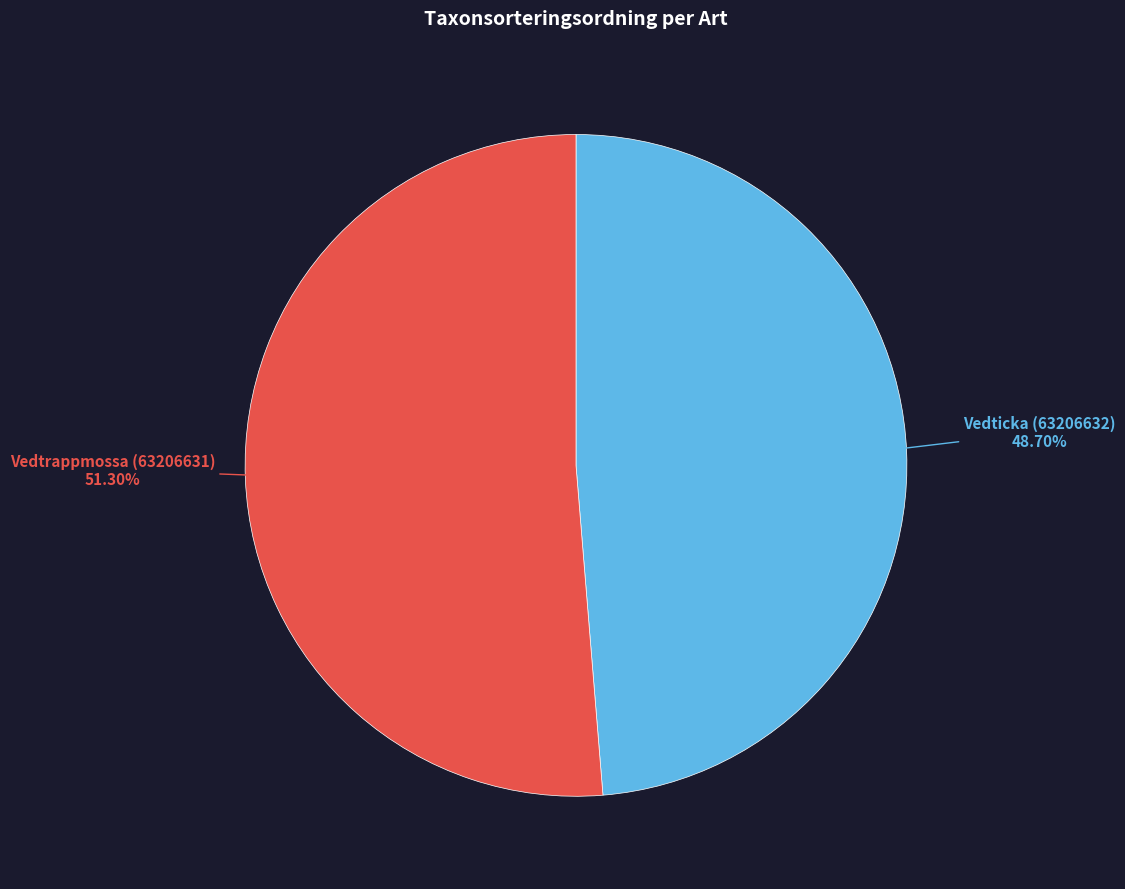

To the nearest percent, what is the difference between the Vedticka (63206632) and Vedtrappmossa (63206631) slice percentages?

3%